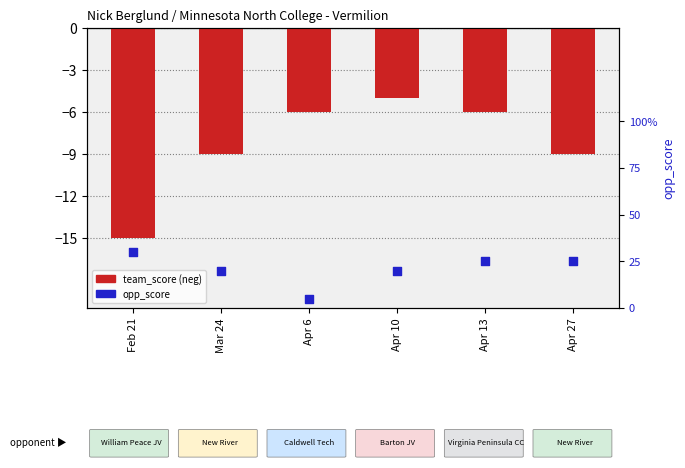

At which category is the sum across all series the highest?

Apr 10